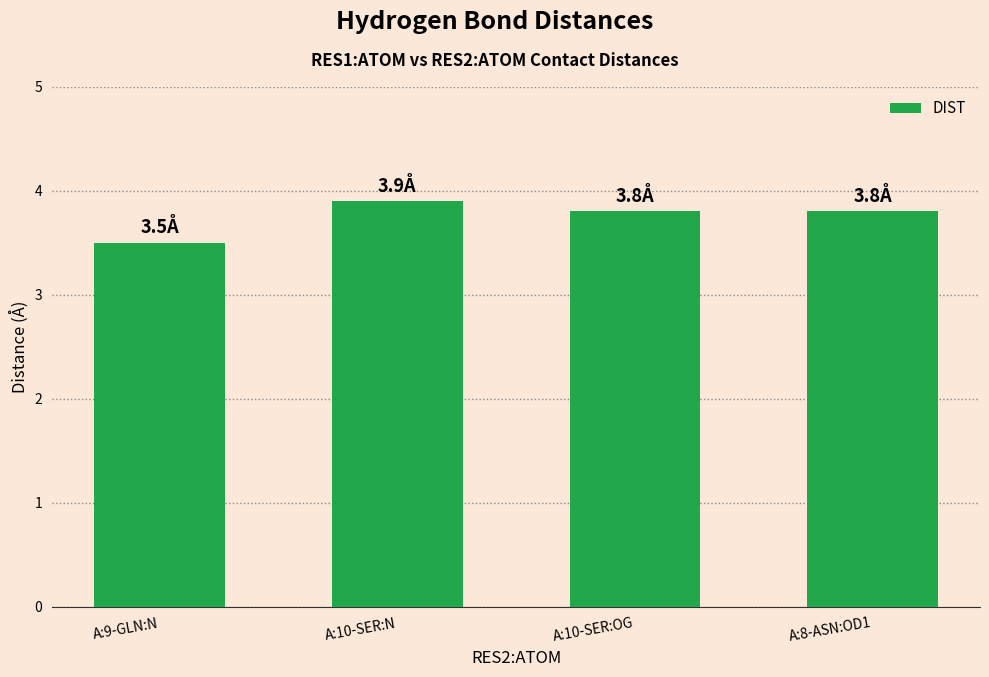

The chart shows a value of 3.5 at A:9-GLN:N. True or false?

True